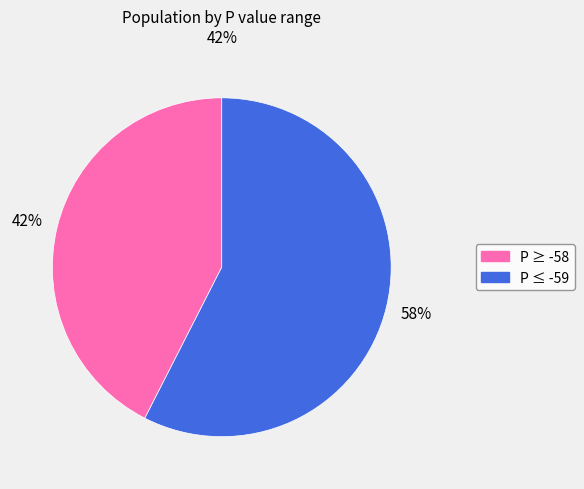

To the nearest percent, what is the average slice percentage?

50%